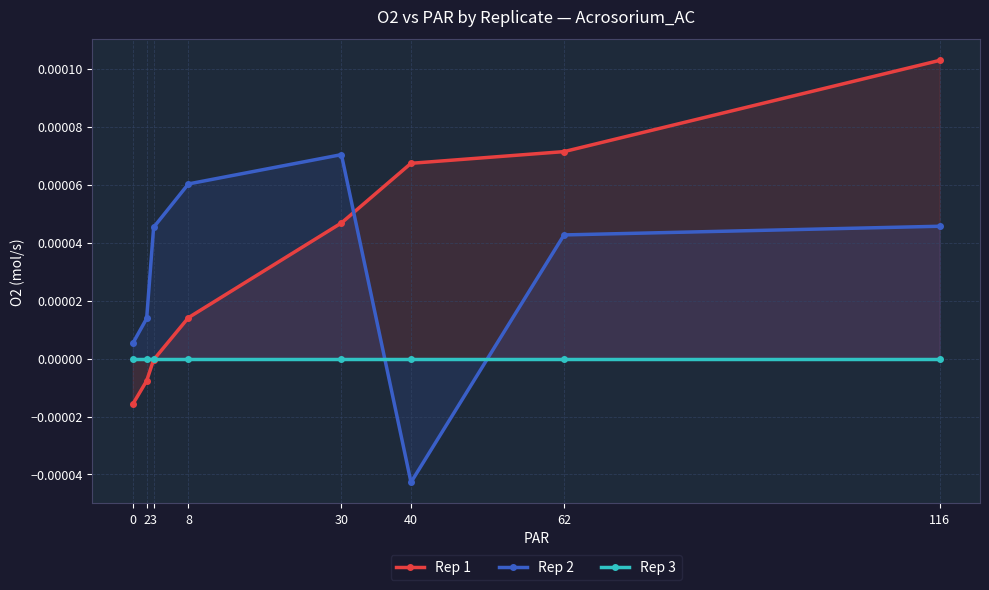

At which category does Rep 2 reach its first local peak?

30